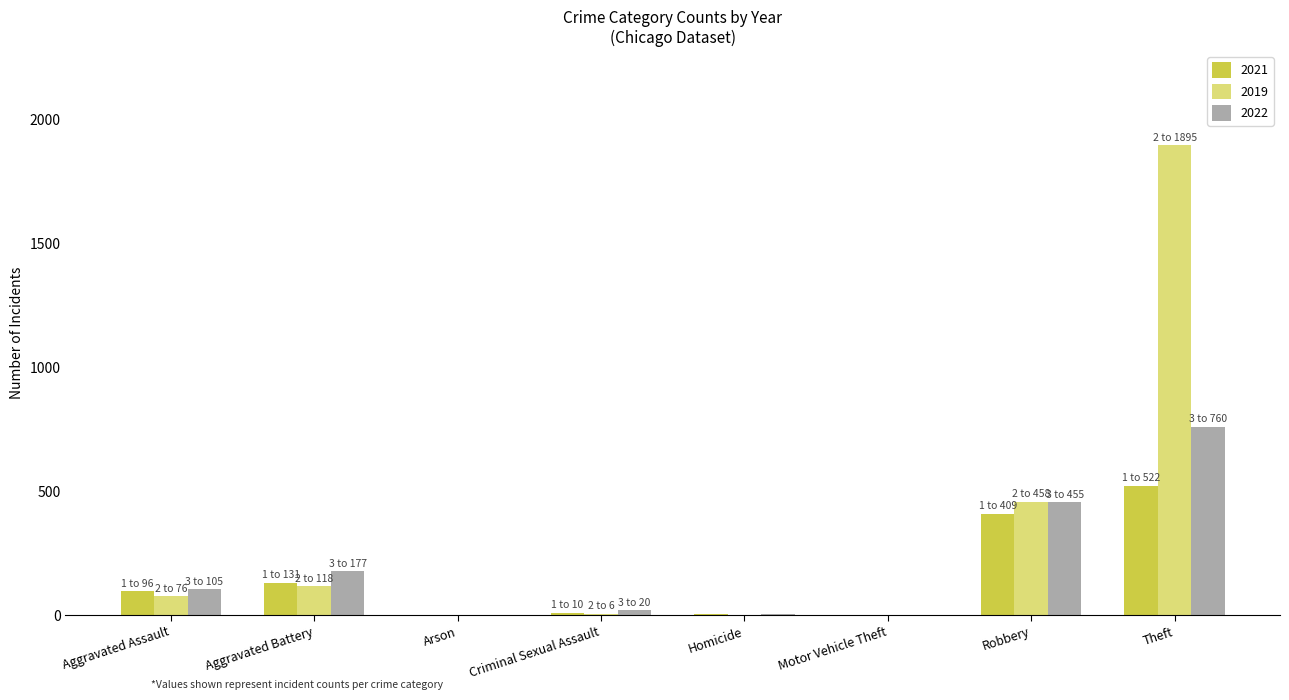

Where is 2019 nearest to the value 948?

Robbery